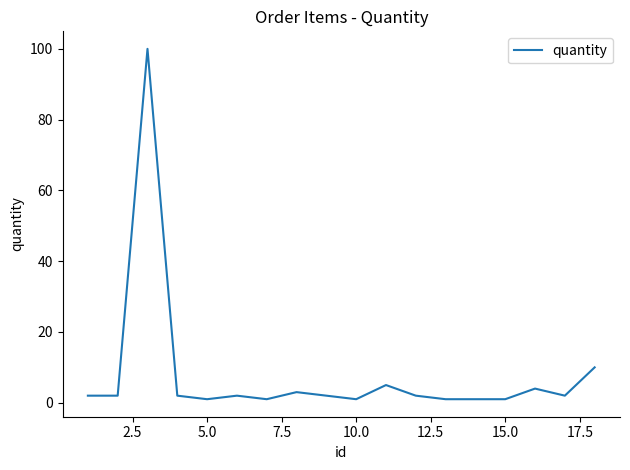

What is the sum of all values?

142